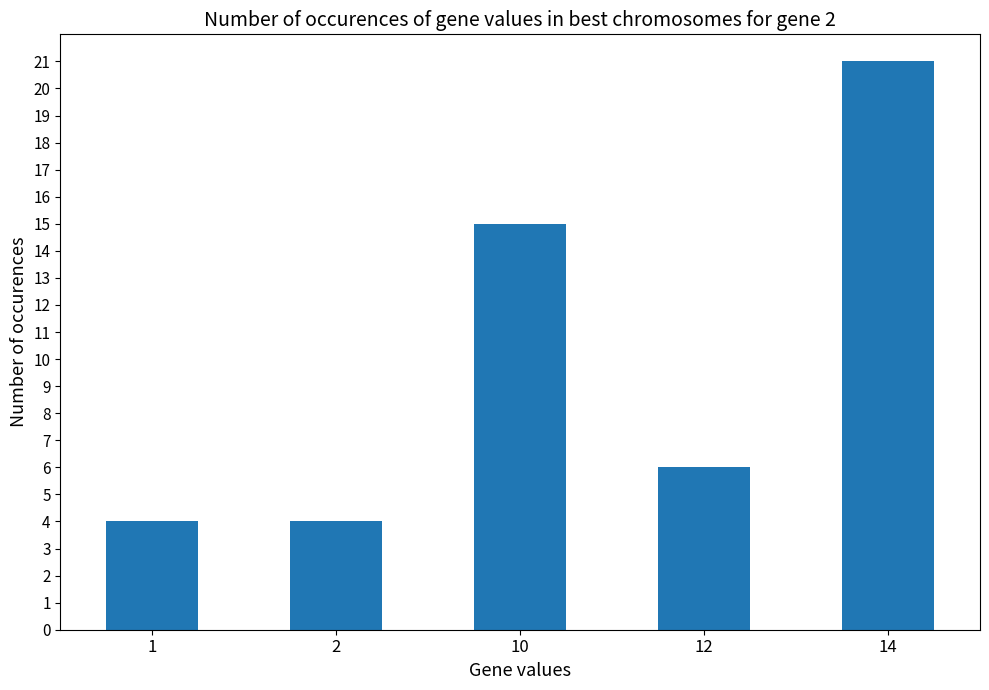

Count the values in the range 4 to 15.

4